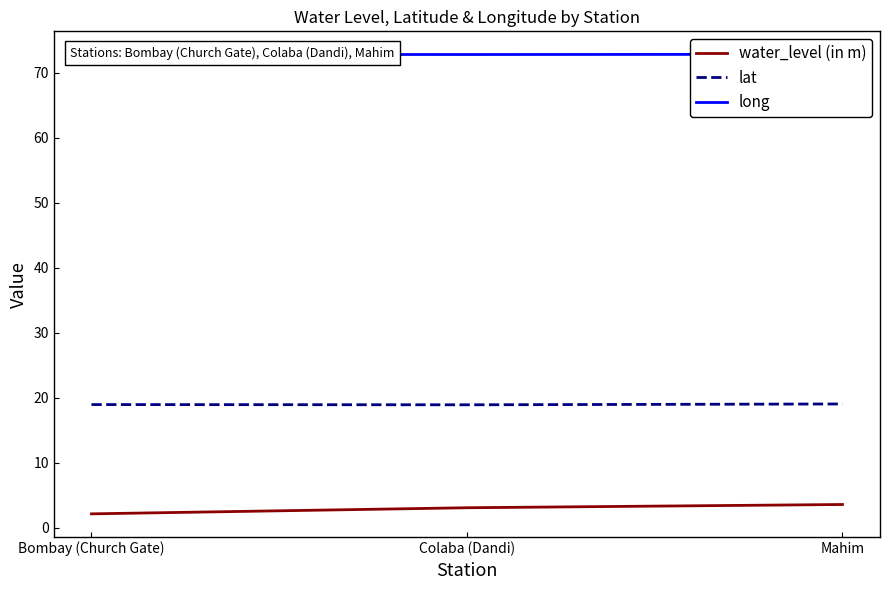

Where is long nearest to the value 72?

Colaba (Dandi)